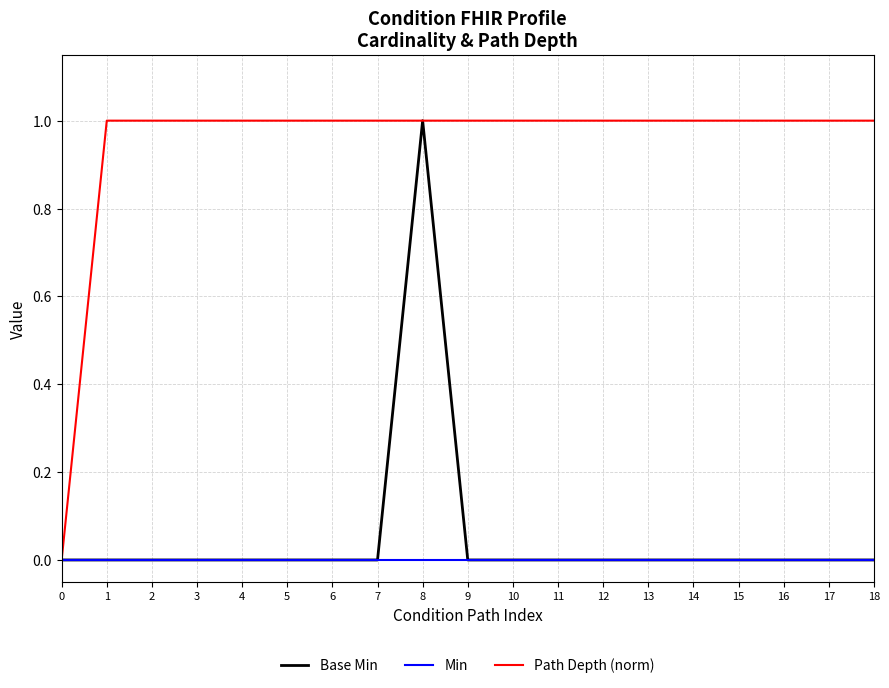

Reading left to right, transcribe all the data shown in this chart.

Base Min: 0	0	0	0	0	0	0	0	1	0	0	0	0	0	0	0	0	0	0
Min: 0	0	0	0	0	0	0	0	0	0	0	0	0	0	0	0	0	0	0
Path Depth (norm): 0	1	1	1	1	1	1	1	1	1	1	1	1	1	1	1	1	1	1